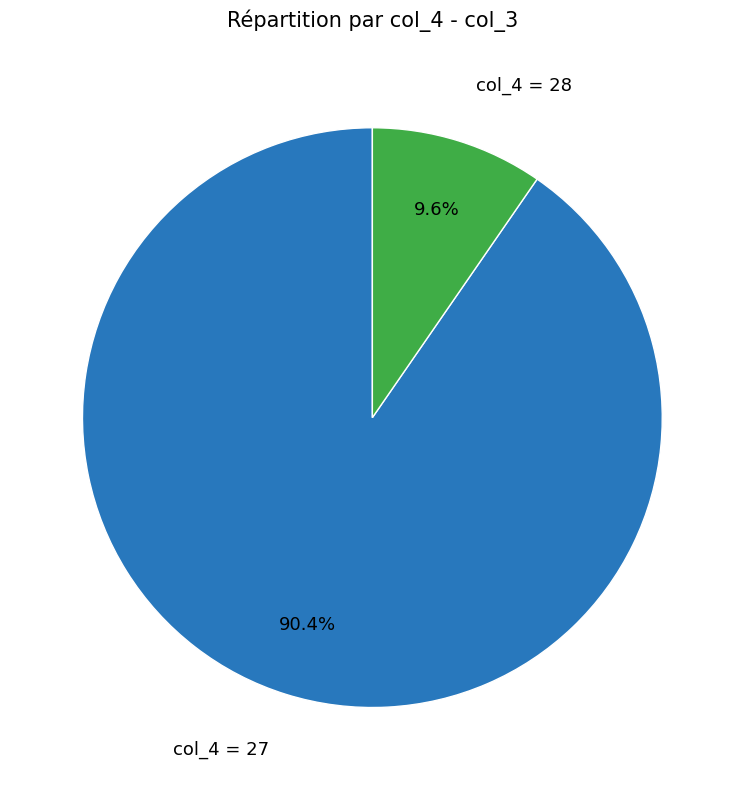

Is there any slice that represents more than half of the pie?

Yes